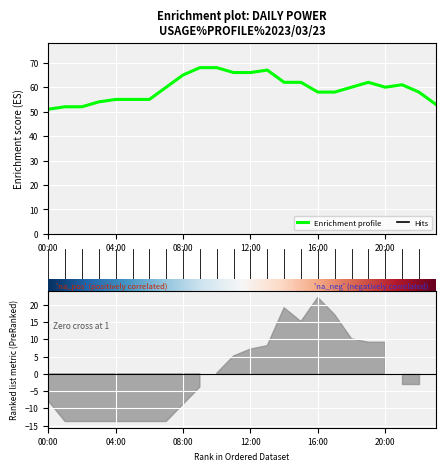

What is the change in value from 15:00 to 18:00?

-2